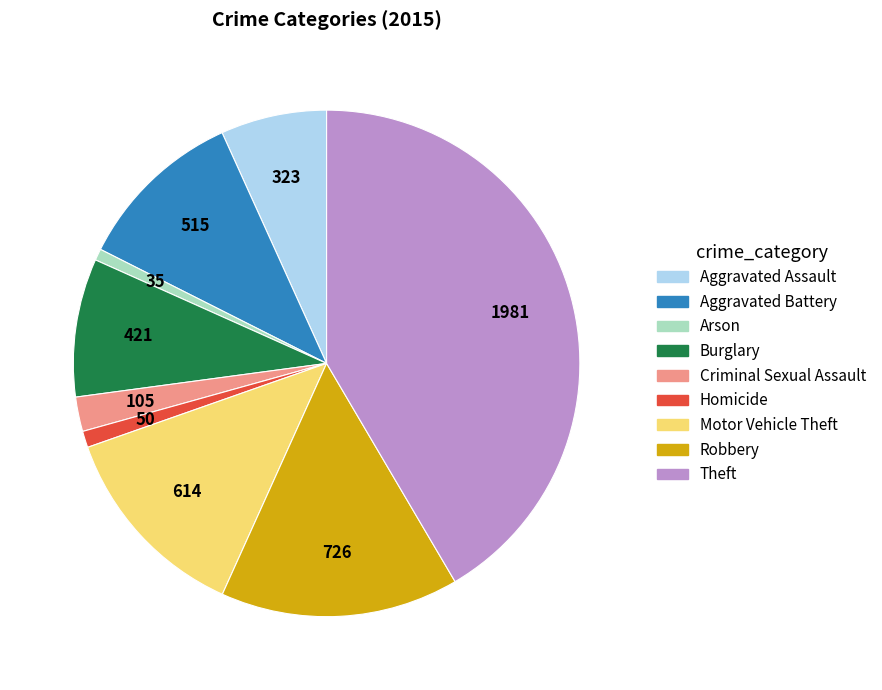

Which slice is the largest?

Theft